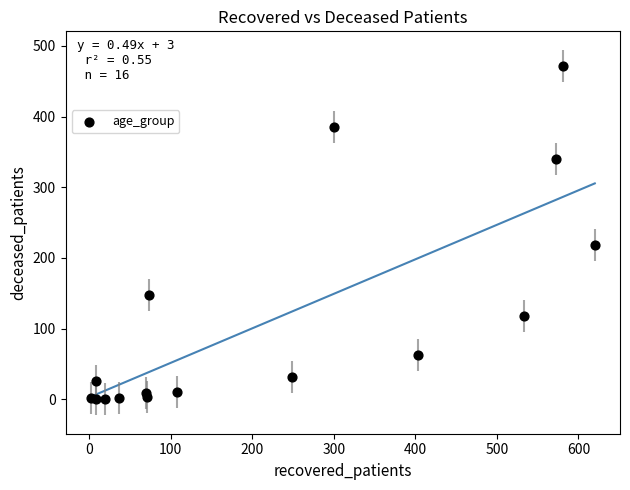

What is the range of Y values (max minus min)?

472